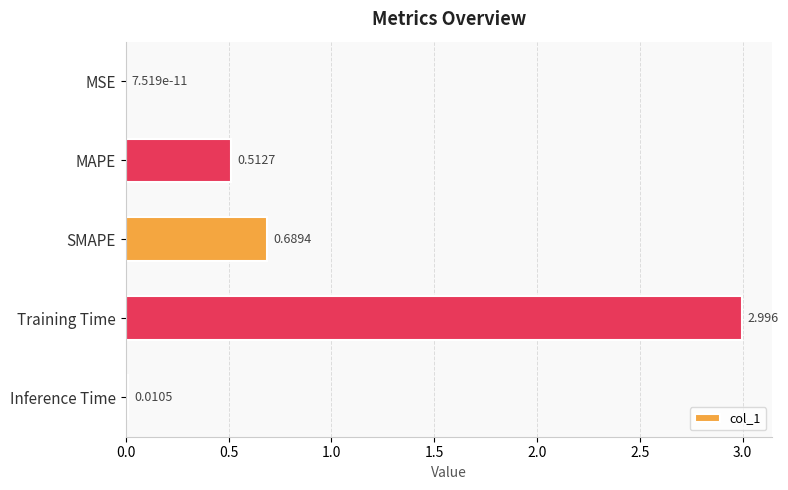

Where is the data nearest to the value 1?

SMAPE